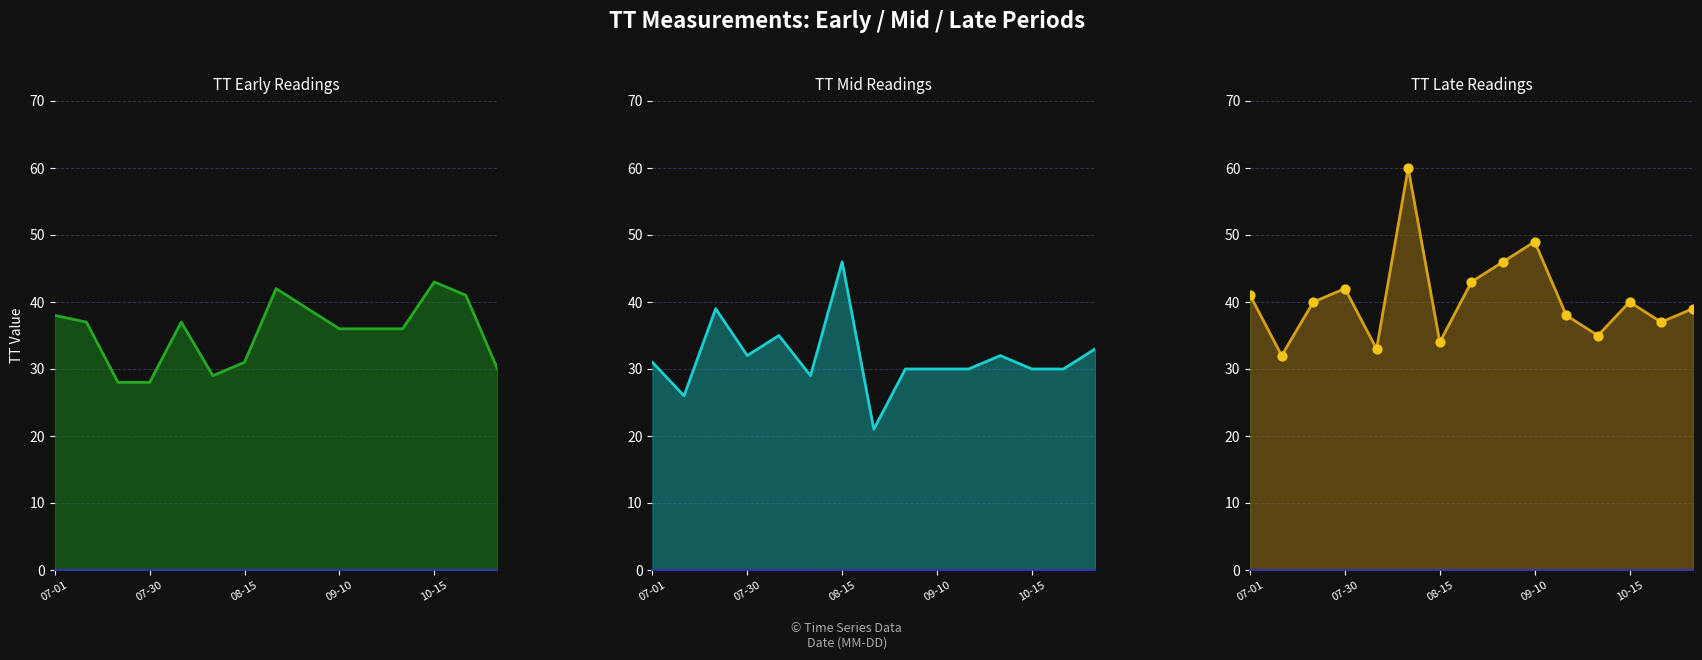

Which series has the largest Y range (max minus min)?

TT_late_line